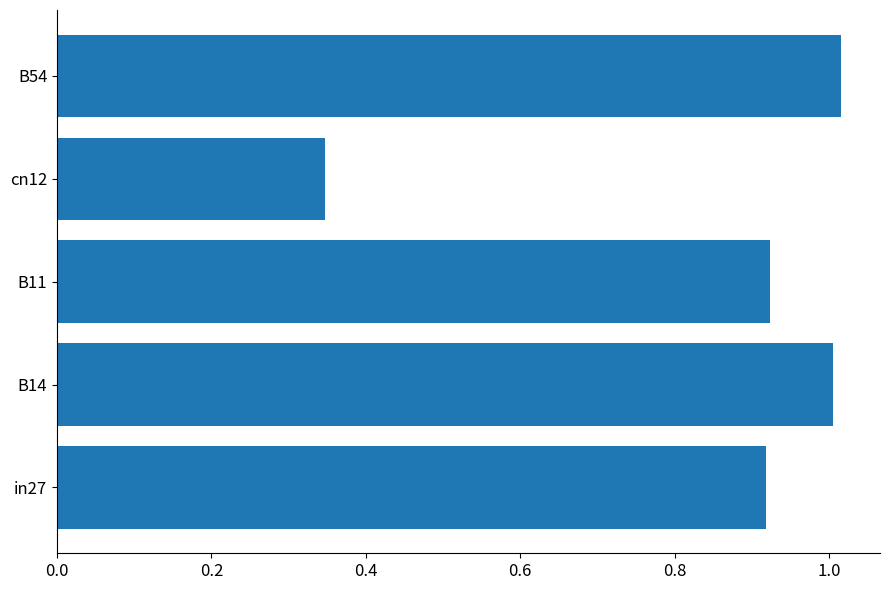

Which category has the lowest value across all series?

cn12